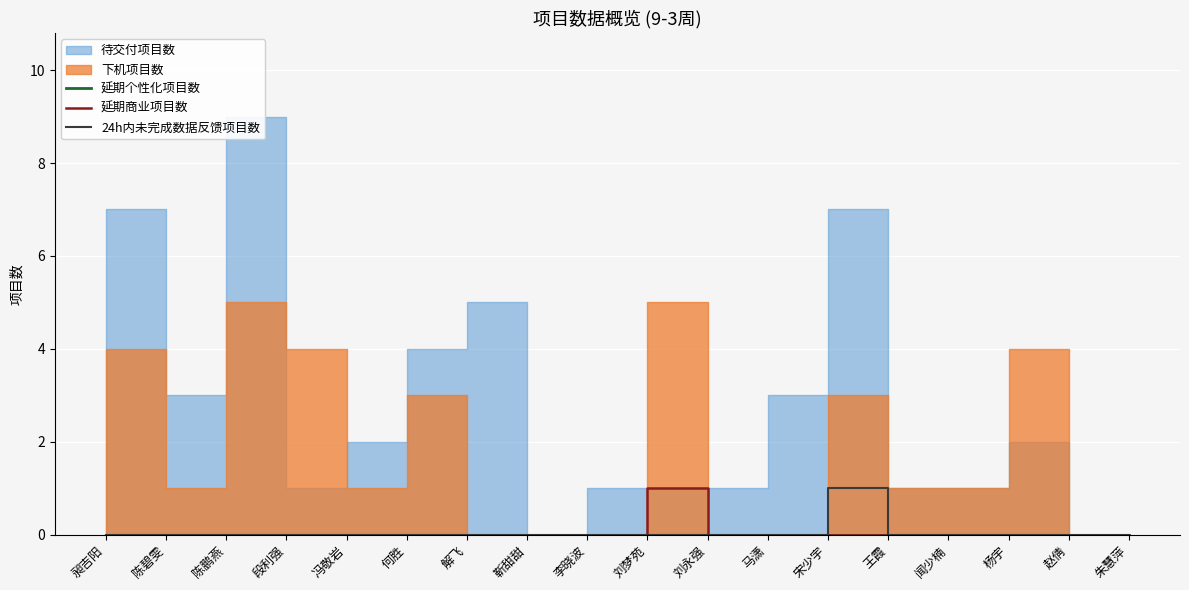

At how many categories does at least one series exceed 0?

2